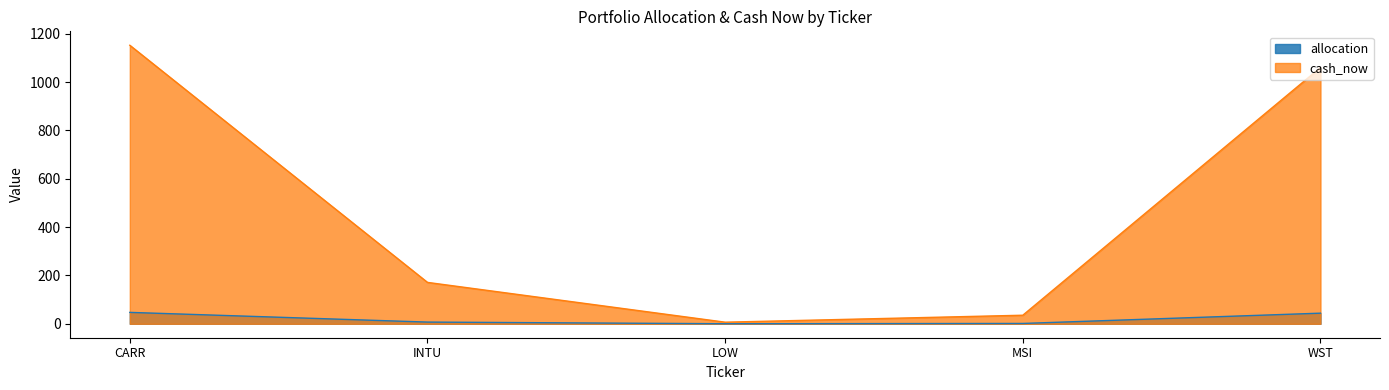

What is the minimum value for cash_now?

6.7